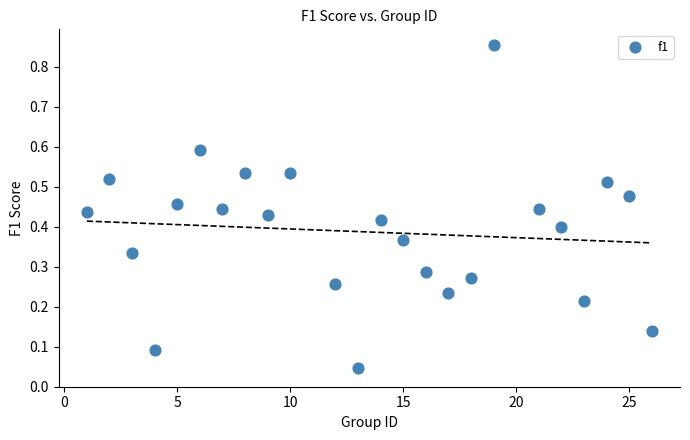

What is the range of X values (max minus min)?

25.0